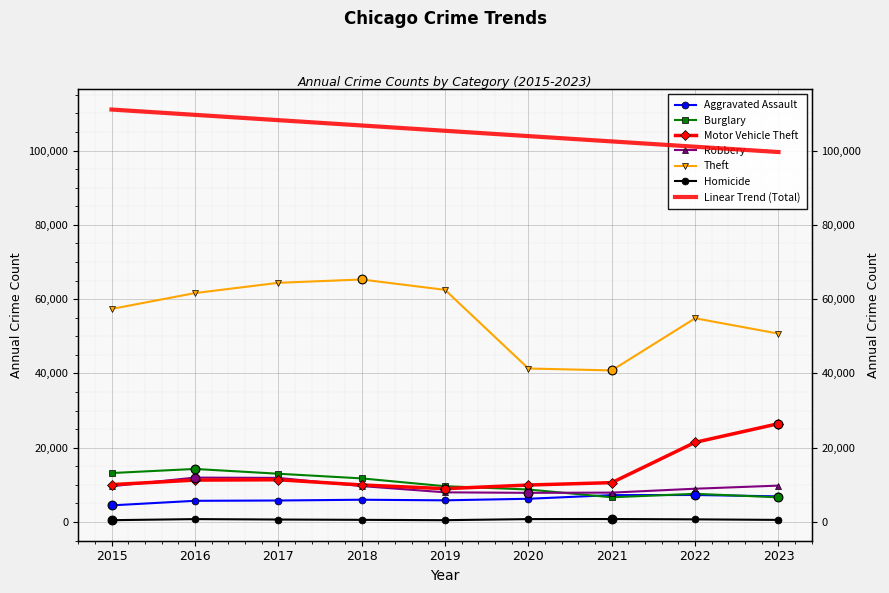

Which series has the widest spread of Y values?

Theft